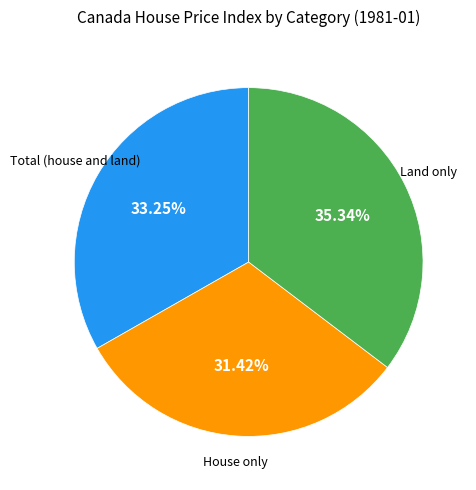

Count the number of slices in the pie.

3